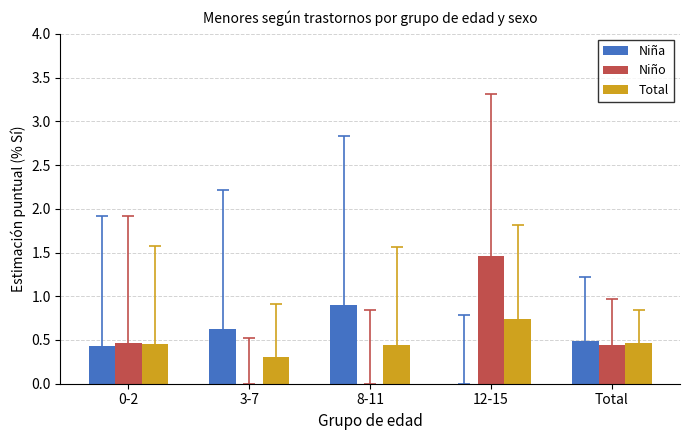

The Niña series shows 0.6 at 3-7. True or false?

True